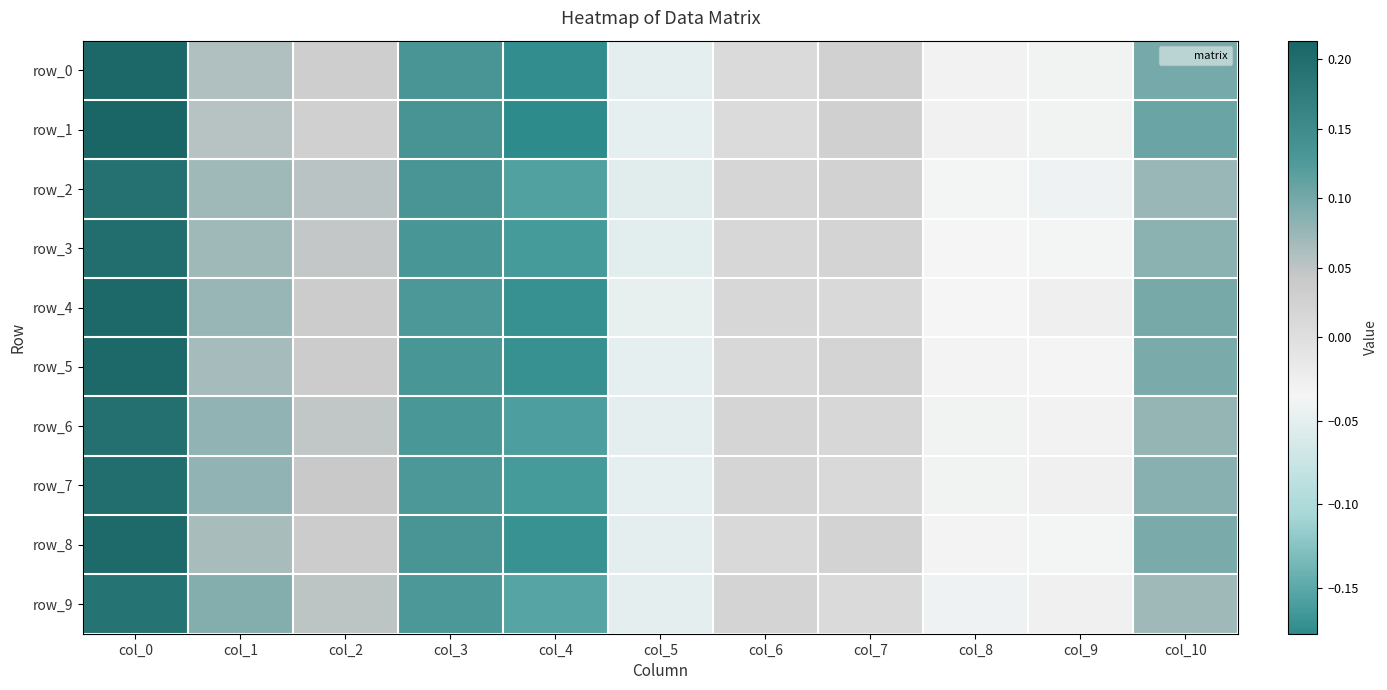

At which label does row_5 first exceed 0?

col_0